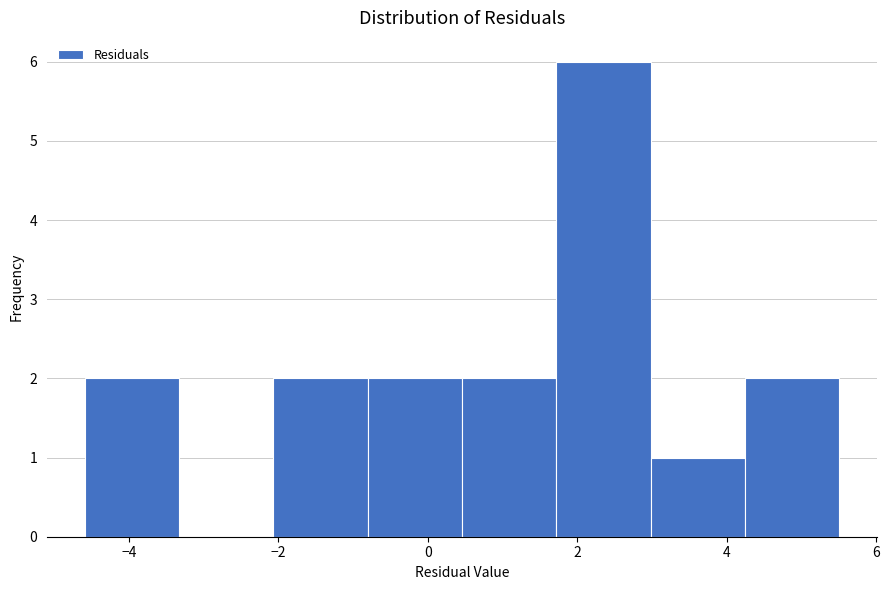

Which range on the x-axis has the tallest bar?

1.8 to 3.0